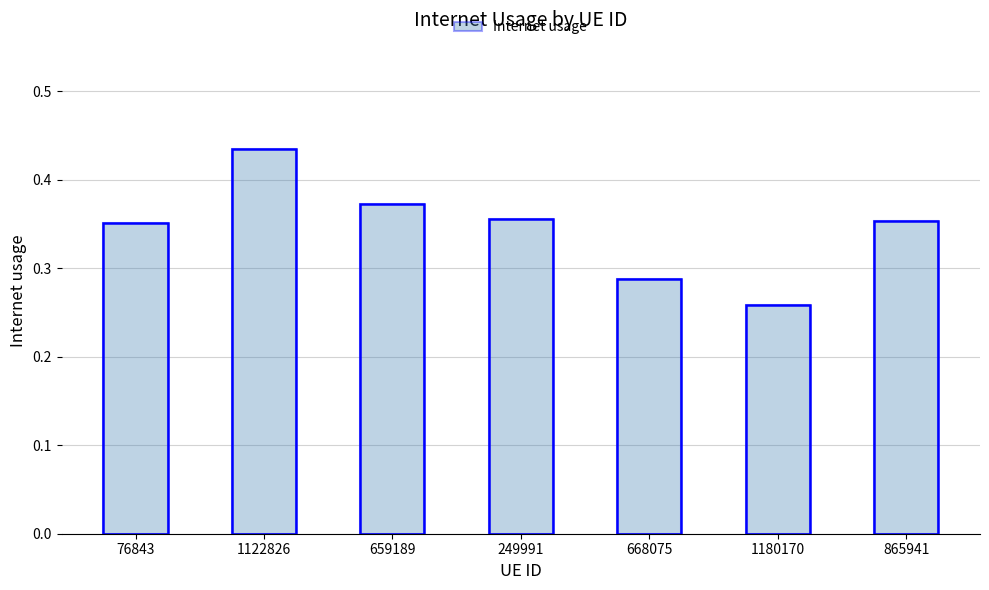

What is the approximate value at 668075?

0.3